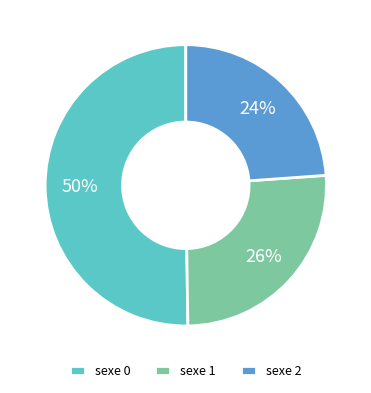

Between sexe 0 and sexe 1, which is larger?

sexe 0